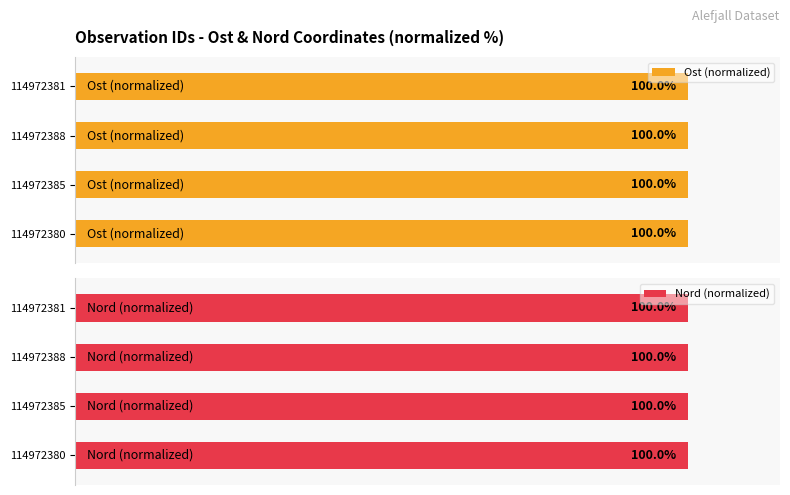

What is the lowest value of the Ost (normalized) series?

100.0